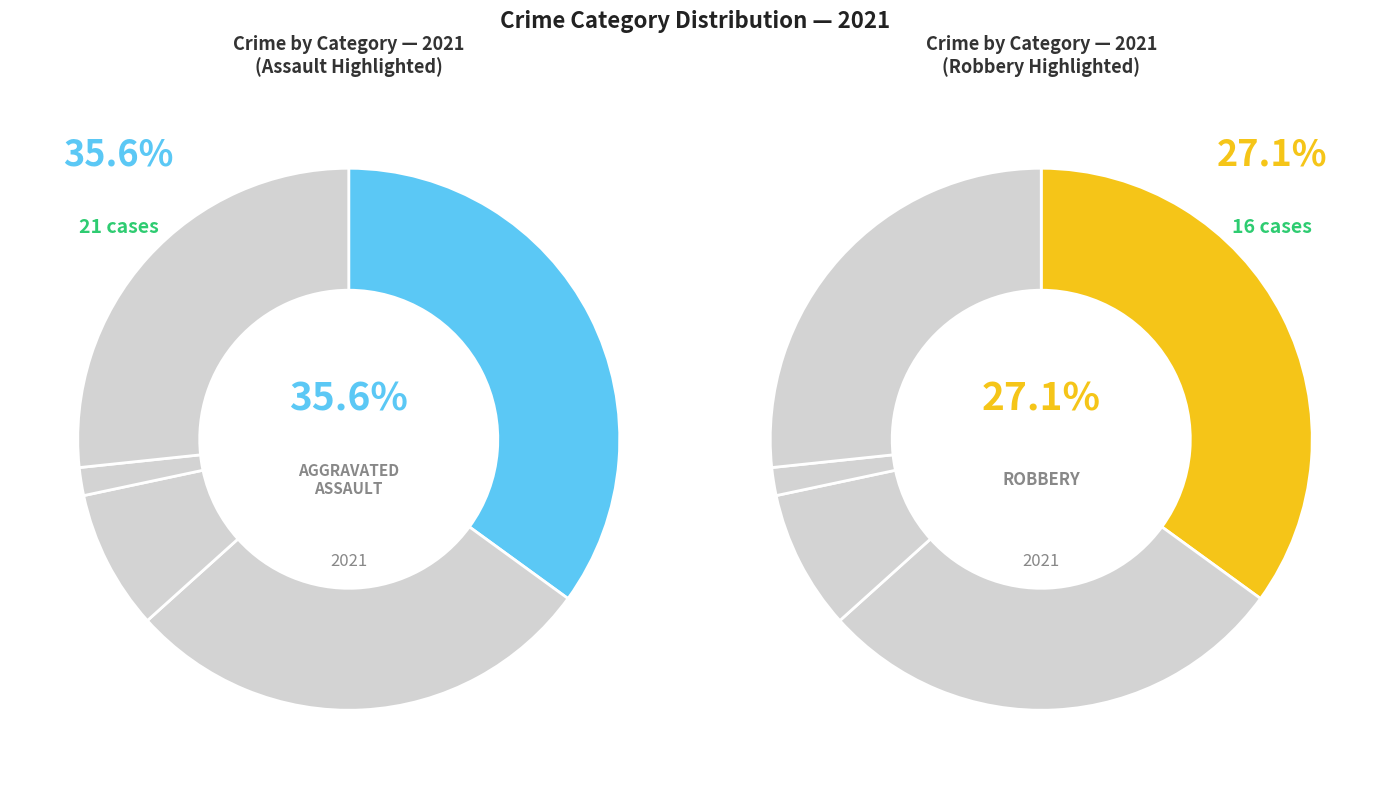

True or false: 2 accounts for 2% of the total.

False